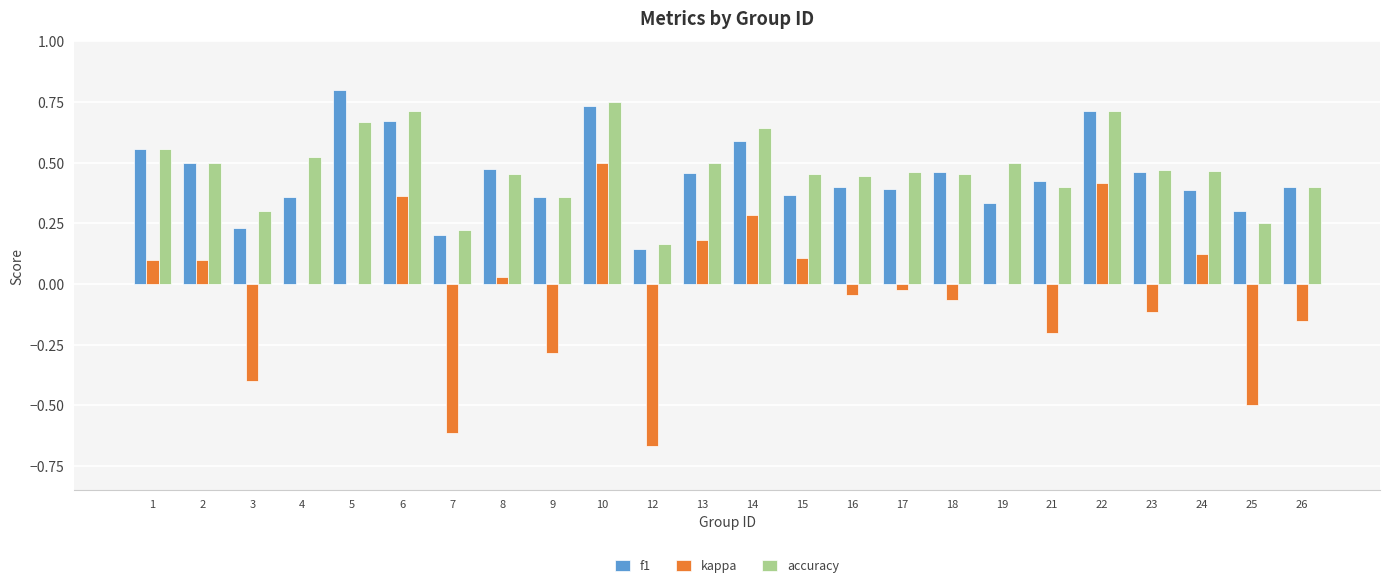

Is the value of f1 at 12 greater than the value of accuracy at 1?

No